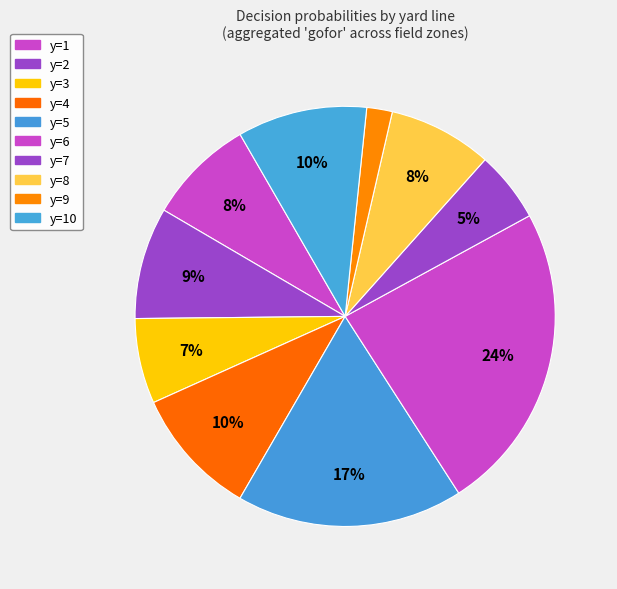

How many segments does this pie chart have?

10